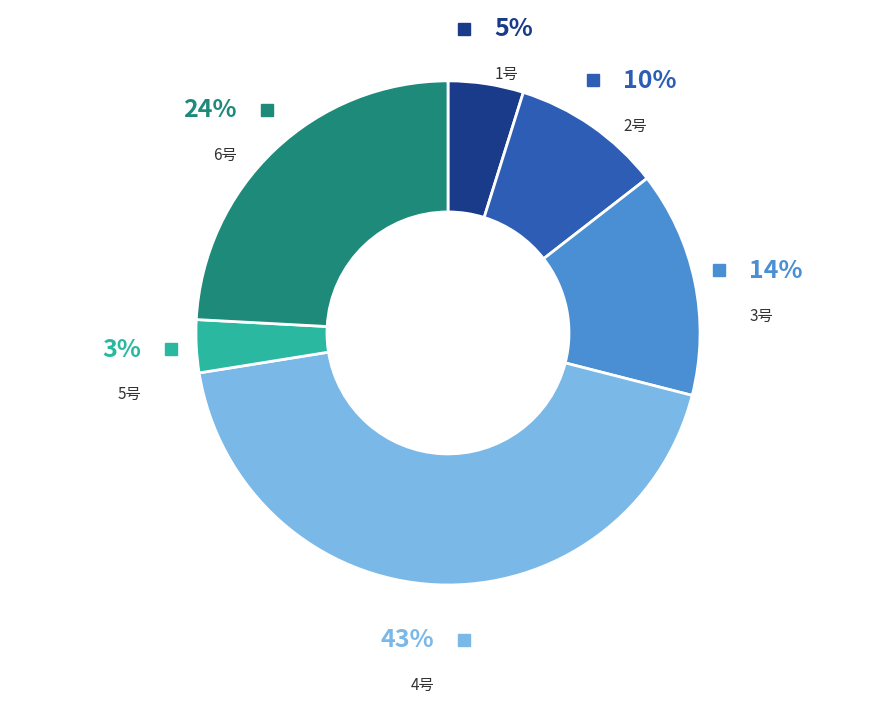

Count the number of slices in the pie.

6